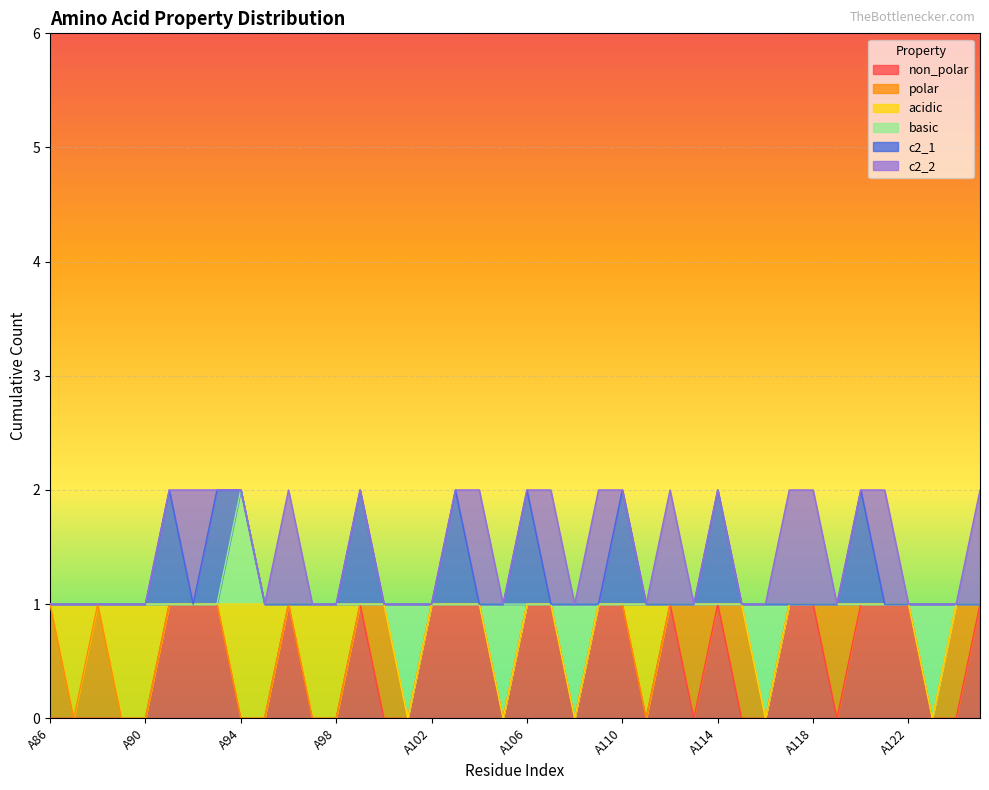

List the labels in order of basic value, smallest first.

A86, A87, A88, A89, A90, A91, A92, A93, A95, A96, A97, A98, A99, A100, A102, A103, A104, A106, A107, A109, A110, A111, A112, A113, A114, A115, A117, A118, A119, A120, A121, A122, A124, A125, A94, A101, A105, A108, A116, A123